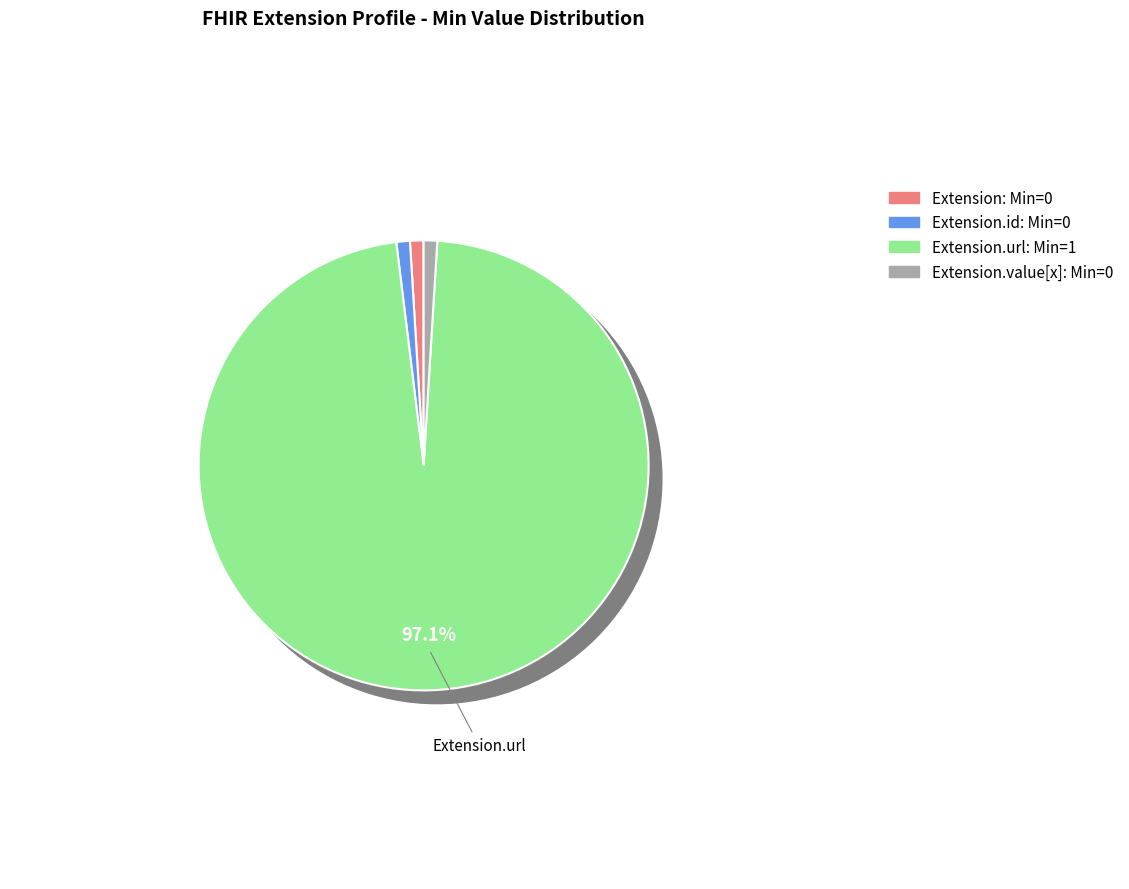

Count the number of slices in the pie.

4